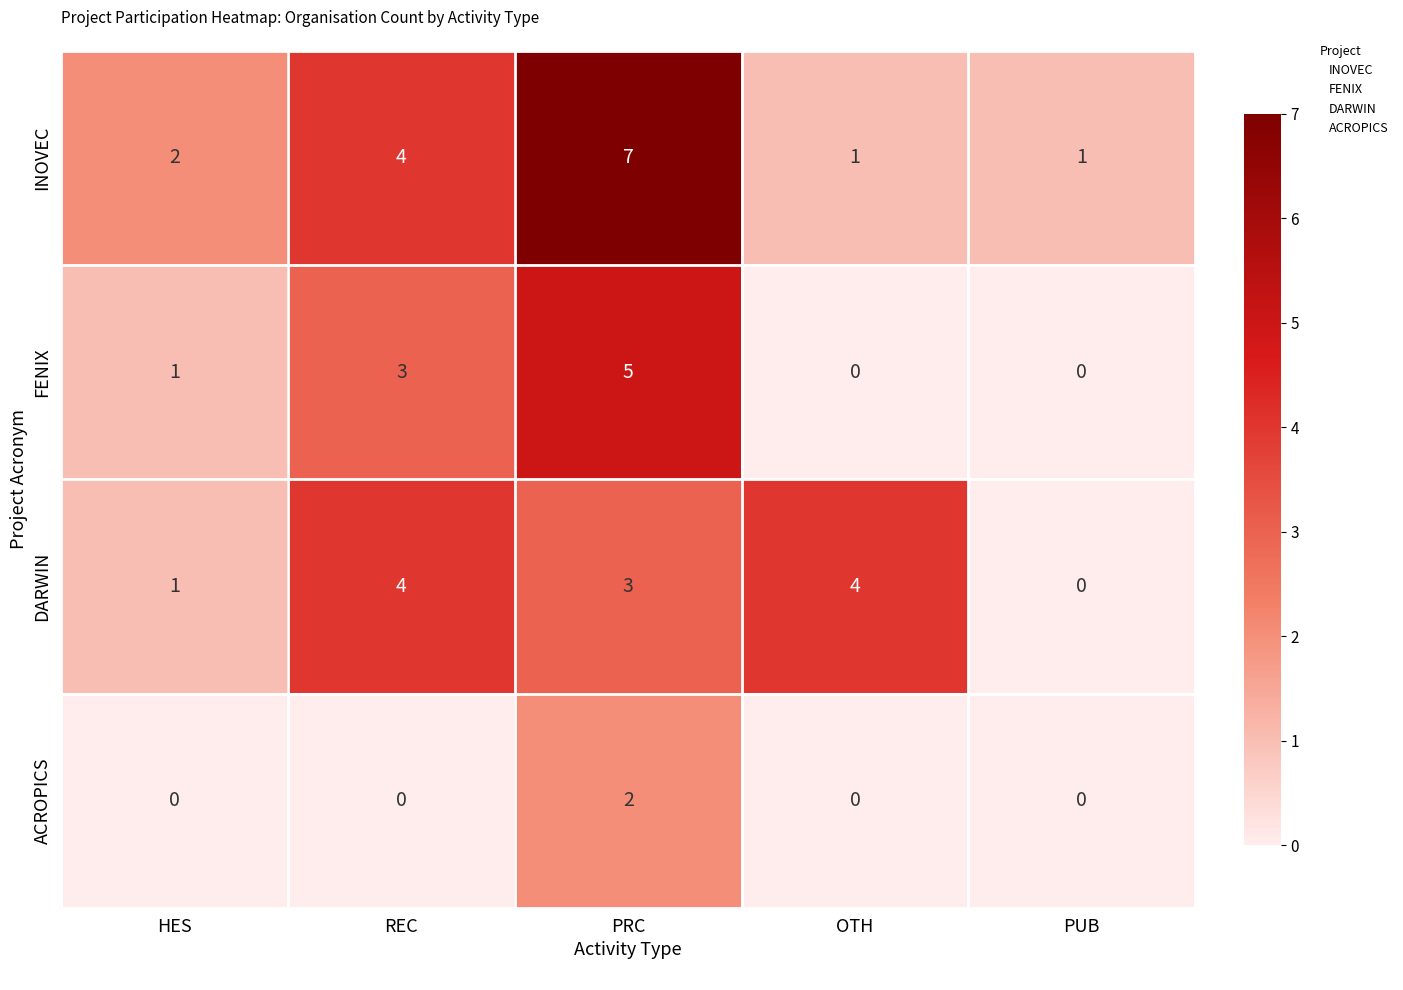

Rank the series by their maximum value, from lowest to highest.

ACROPICS, DARWIN, FENIX, INOVEC